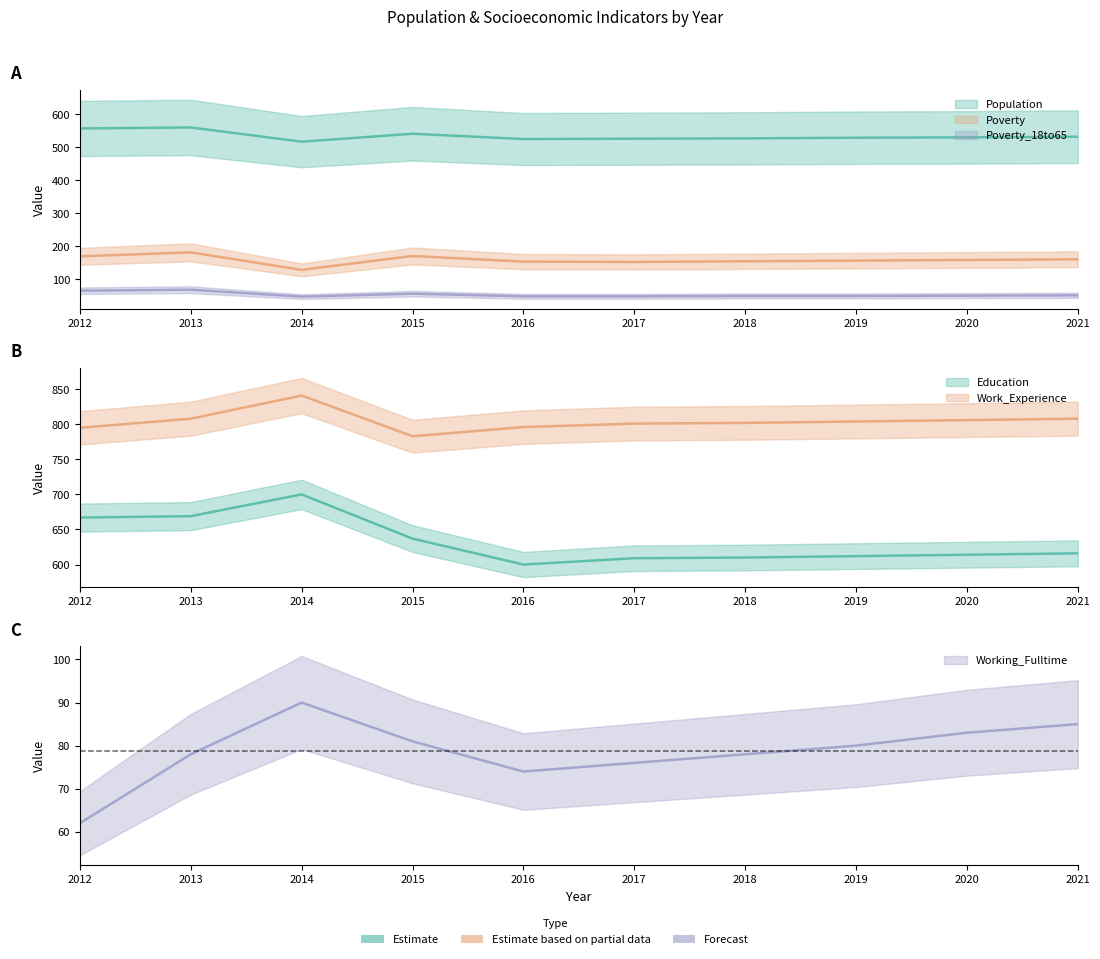

What are all the series names shown in the legend?

Population, Poverty, Education, Work_Experience, Working_Fulltime, Poverty_18to65